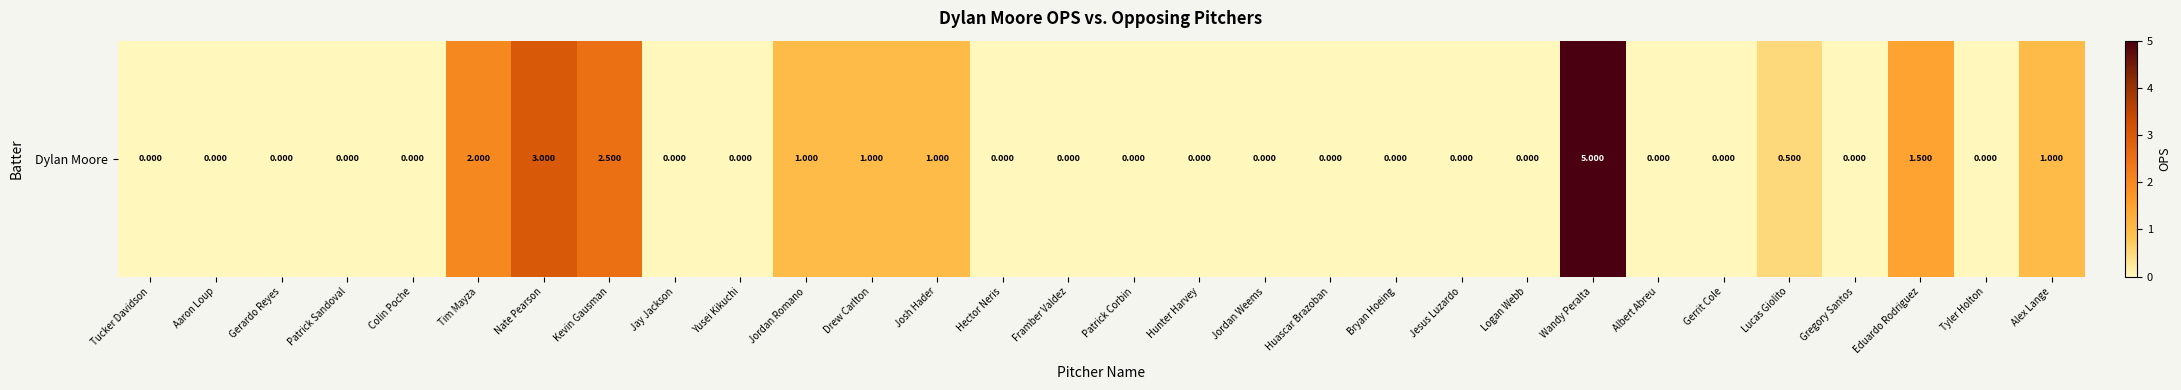

Count the values in the range 0 to 1.

25